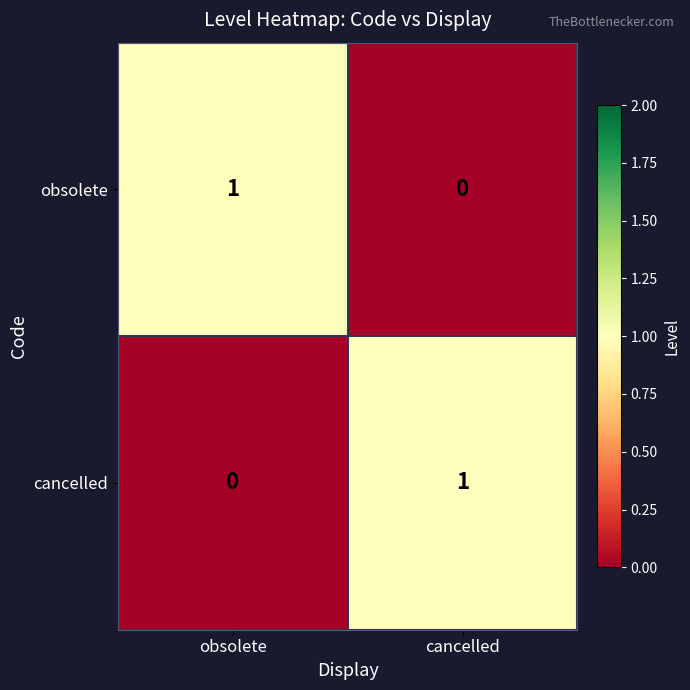

Reading left to right, transcribe all the data shown in this chart.

obsolete: 1	0
cancelled: 0	1